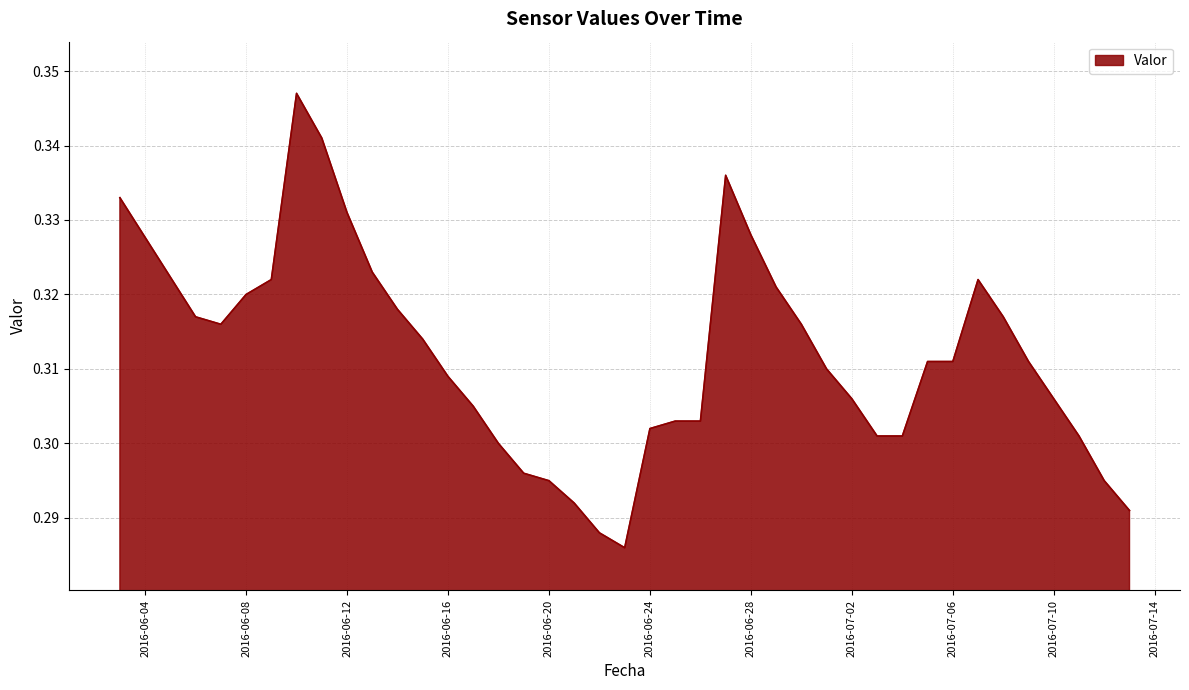

What is the value of the 25th point from the left?

0.3